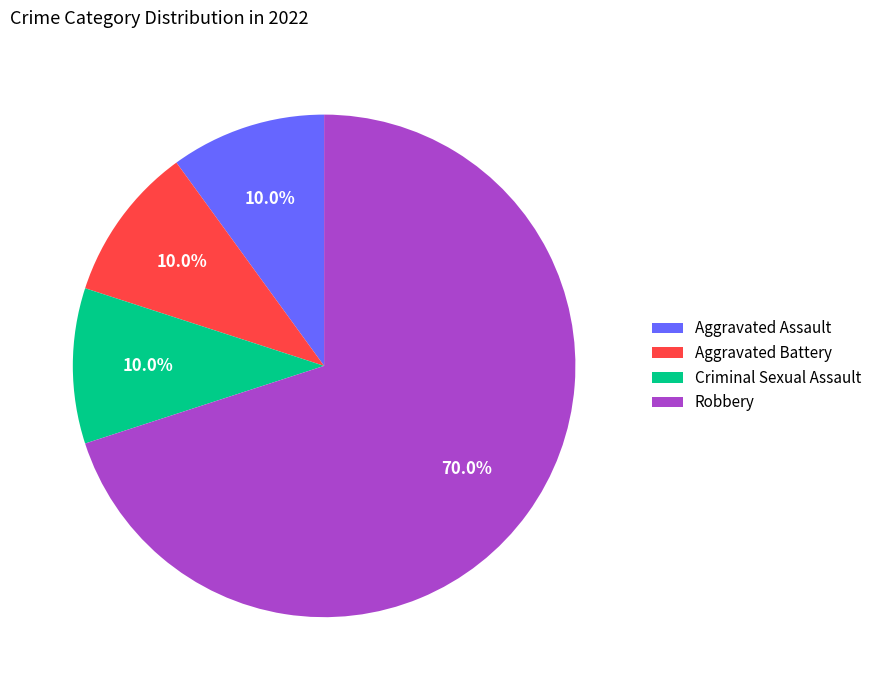

To the nearest percent, what is the combined percentage of Aggravated Assault and Robbery?

80%